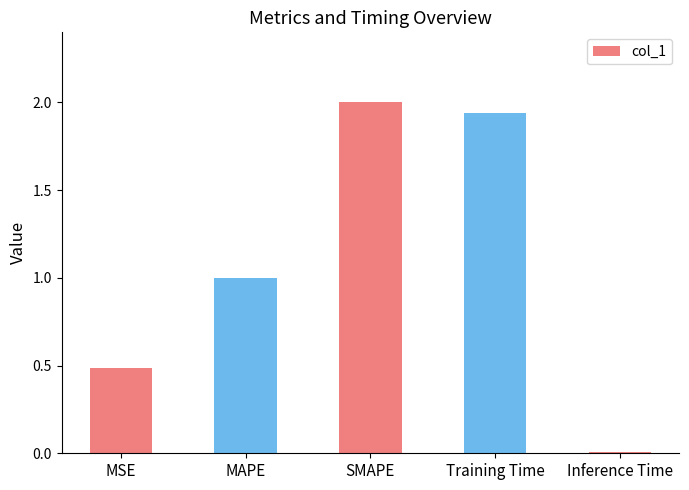

Rank the categories by value from highest to lowest.

SMAPE, Training Time, MAPE, MSE, Inference Time